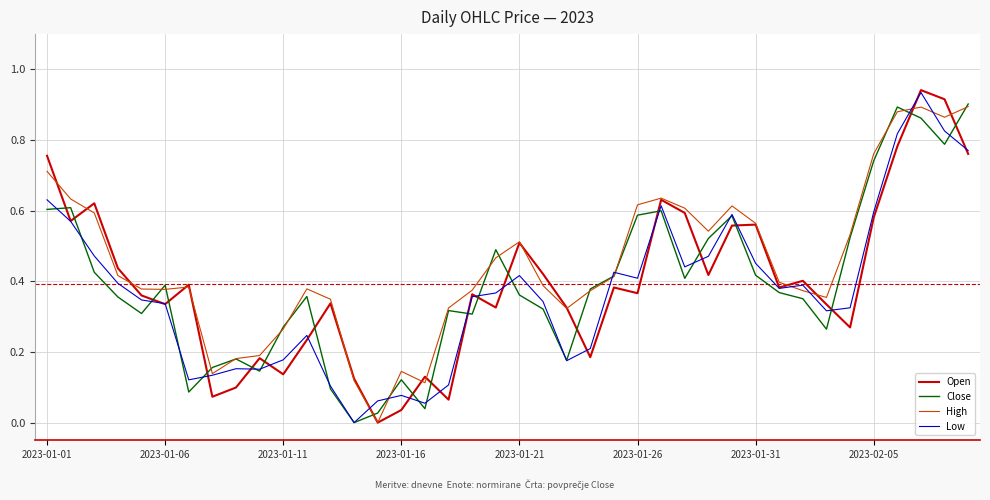

Between 2023-01-11 and 2023-01-21, which series saw the biggest shift?

Open